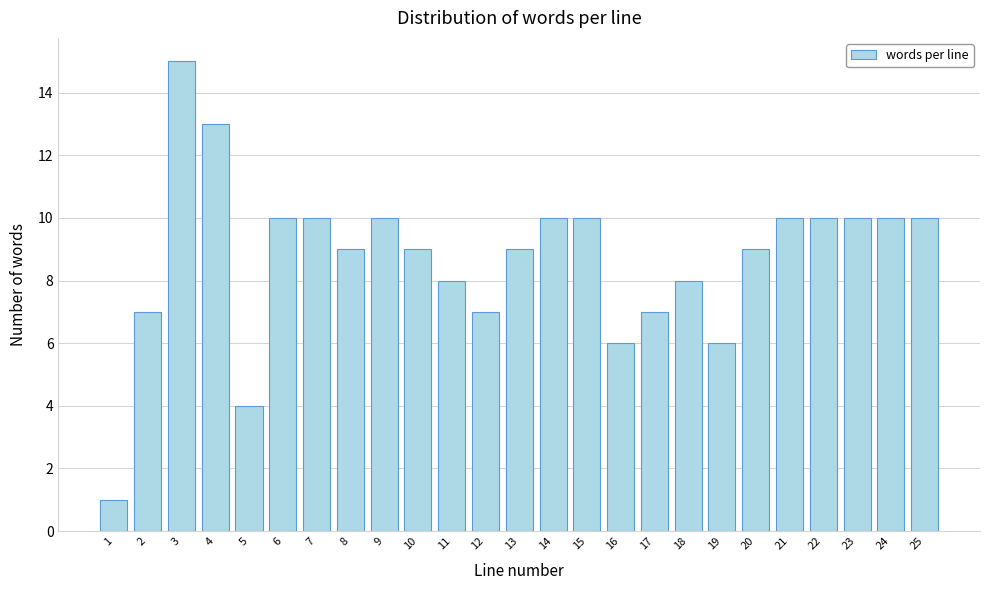

Reading left to right, transcribe all the data shown in this chart.

1=1	2=7	3=15	4=13	5=4	6=10	7=10	8=9	9=10	10=9	11=8	12=7	13=9	14=10	15=10	16=6	17=7	18=8	19=6	20=9	21=10	22=10	23=10	24=10	25=10